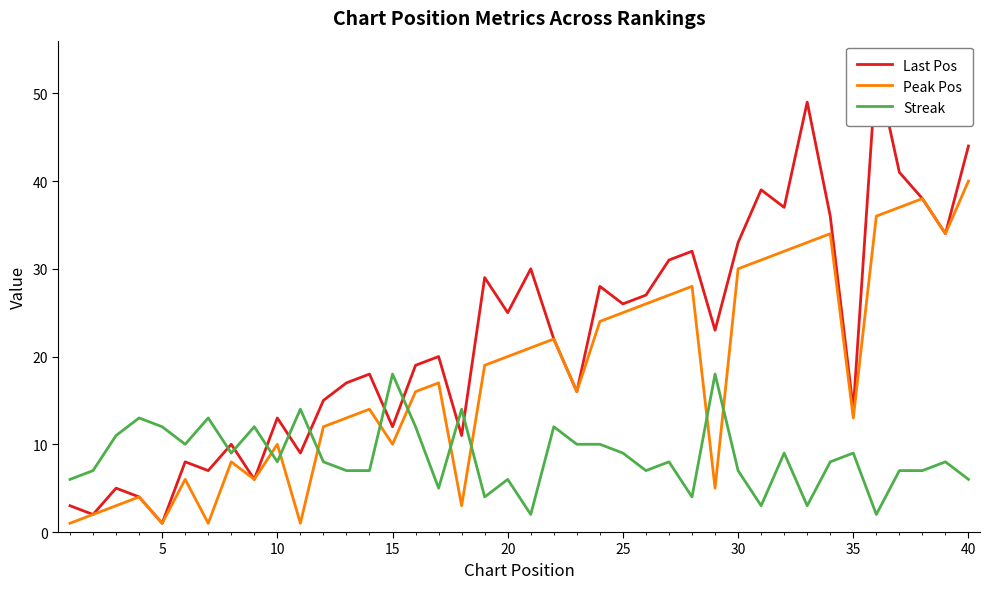

The Streak series shows 8 at 10. True or false?

True